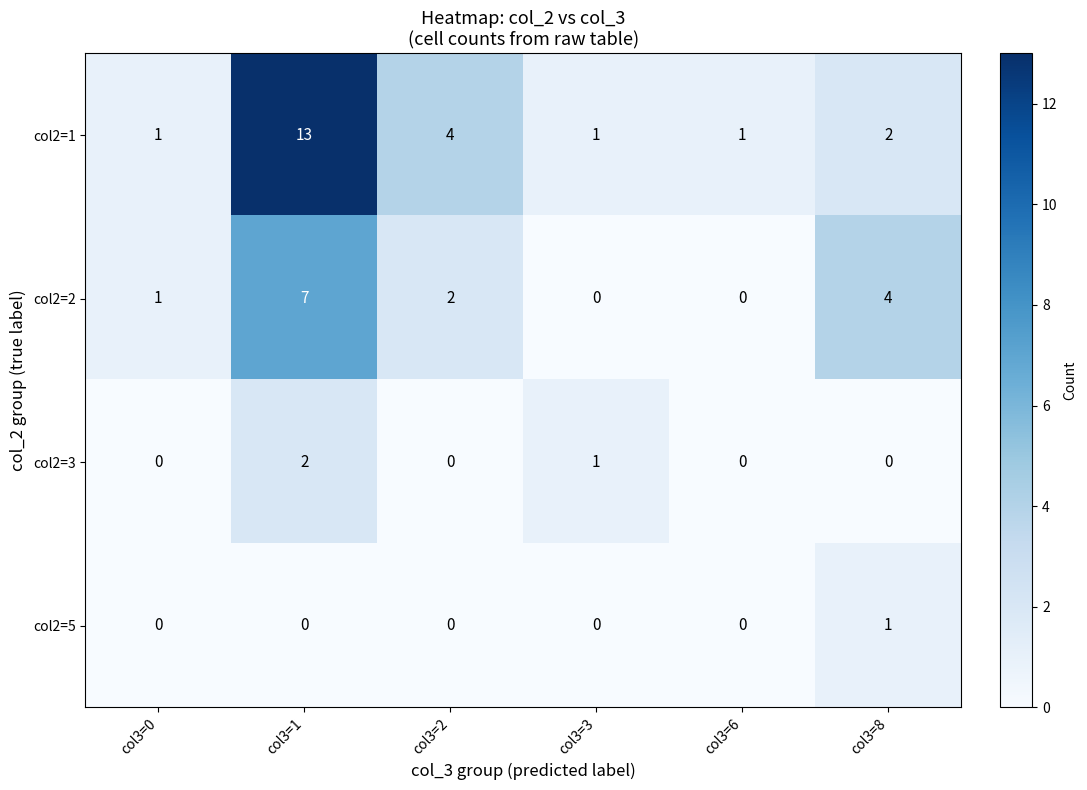

What is the greatest value displayed?

13